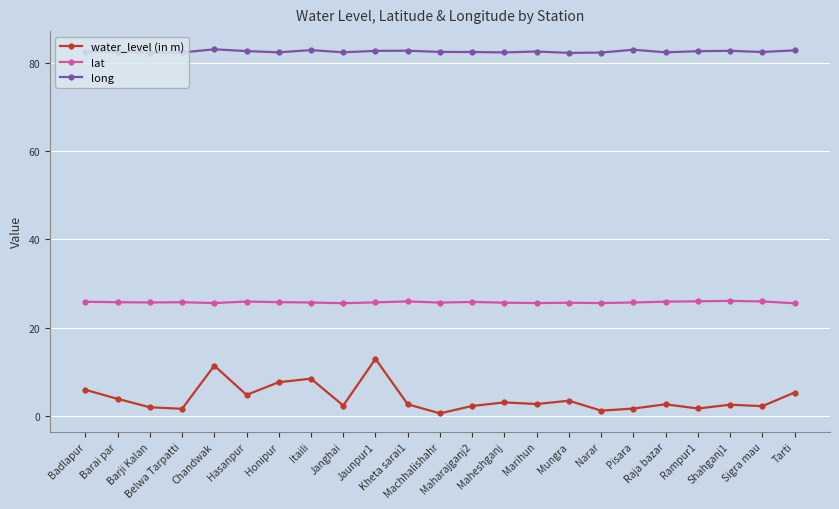

What is the lowest value of the long series?

82.2